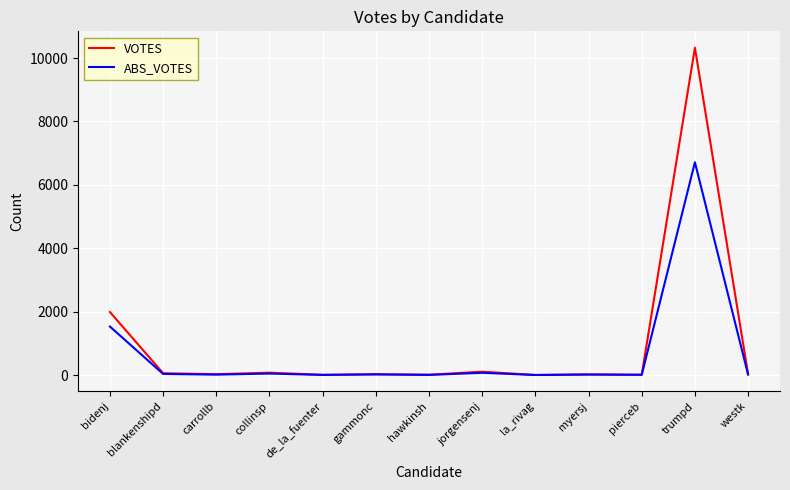

The value of ABS_VOTES at trumpd is 6712. True or false?

True